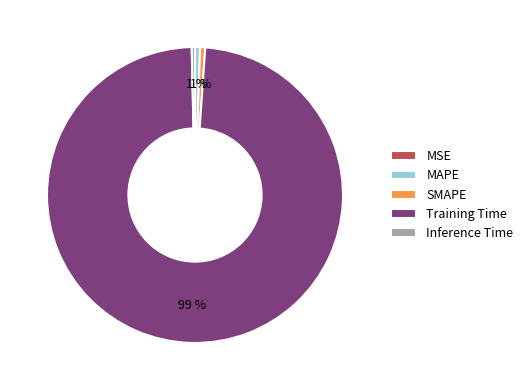

Is Training Time the majority of the pie?

Yes